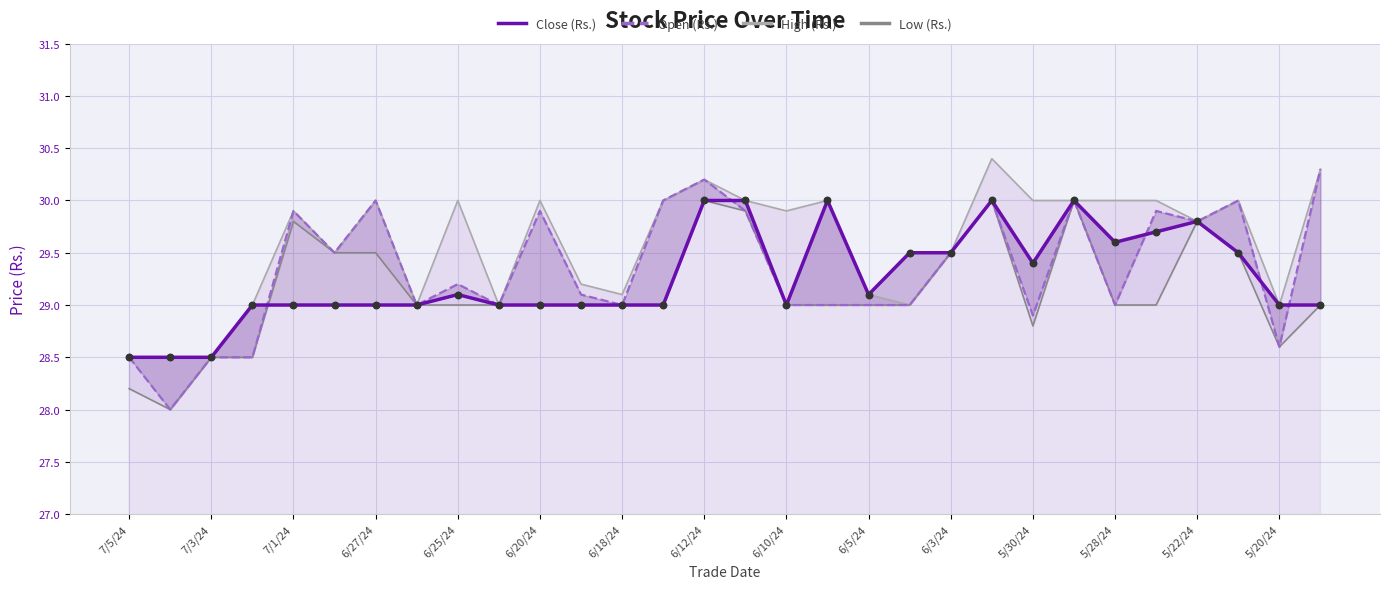

Is the value of Low (Rs.) at 7/3/24 greater than the value of High (Rs.) at 5/30/24?

No